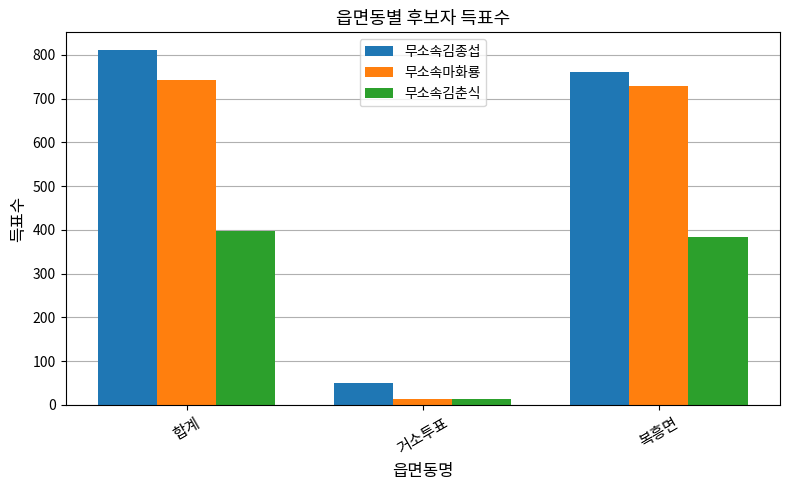

True or false: 무소속마화룡 has a value of 14 at 거소투표.

True